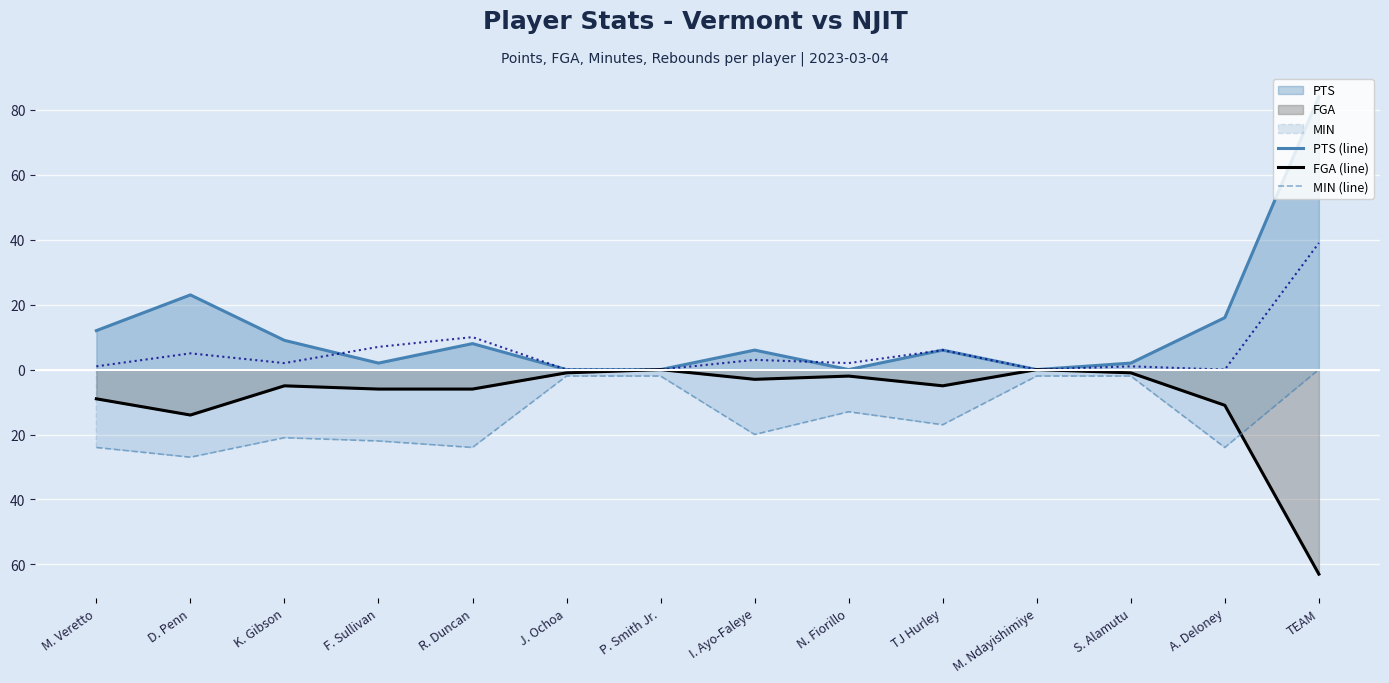

What is the label of the 4th point from the left?

F. Sullivan